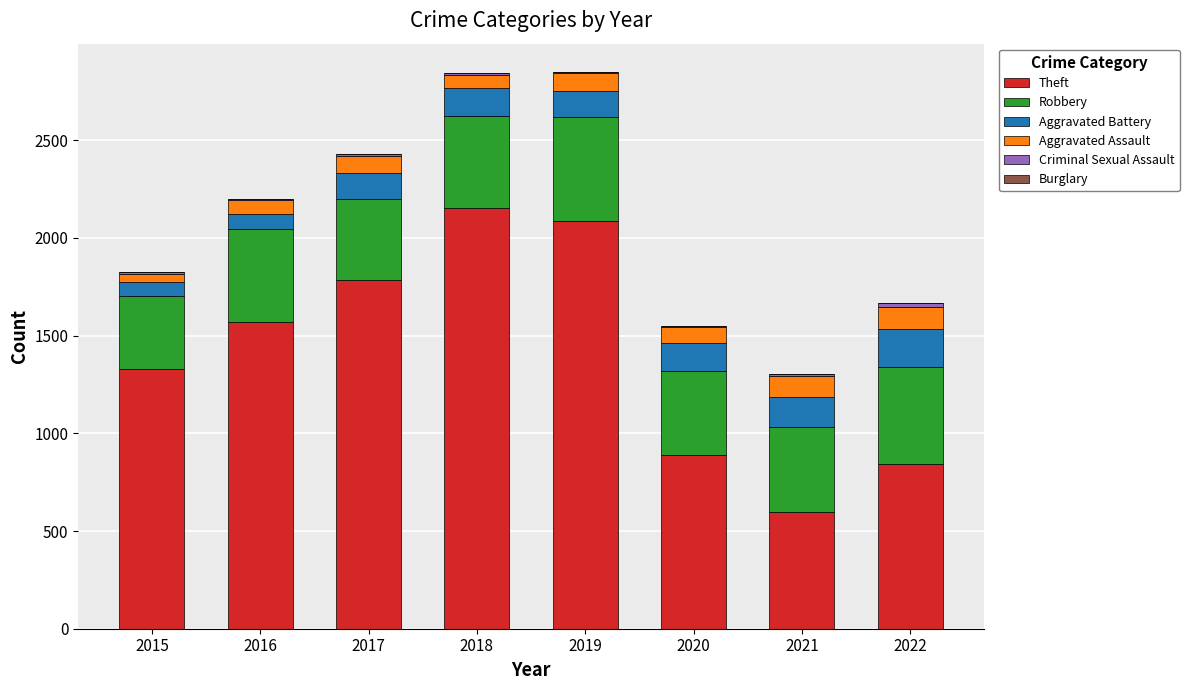

What is the maximum value for Theft?

2153